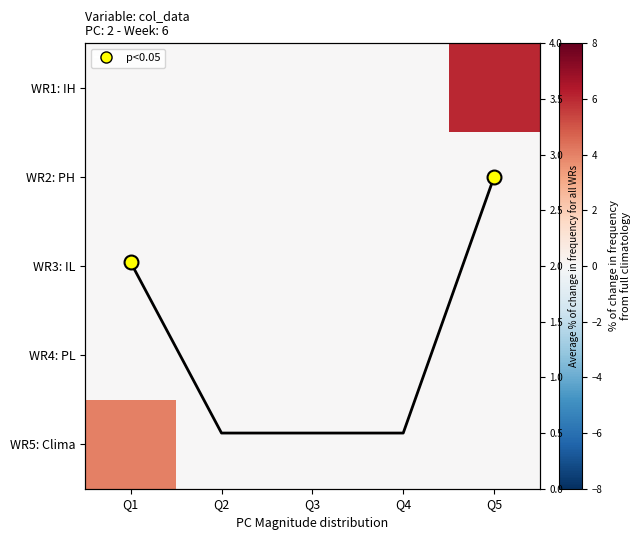

Is the value of WR5: Clima at Q5 greater than the value of WR2: PH at Q2?

No